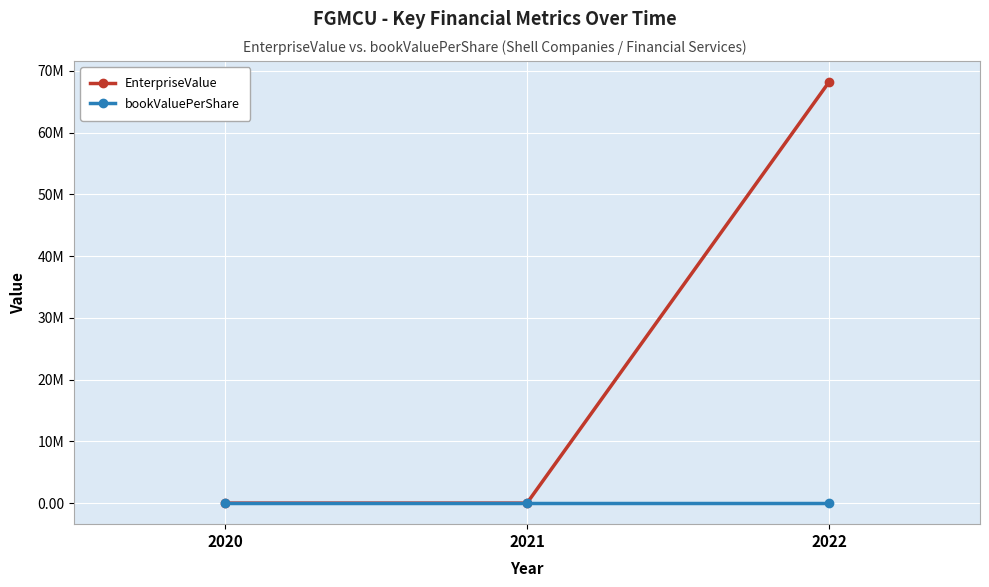

Does the chart have visible grid lines?

Yes